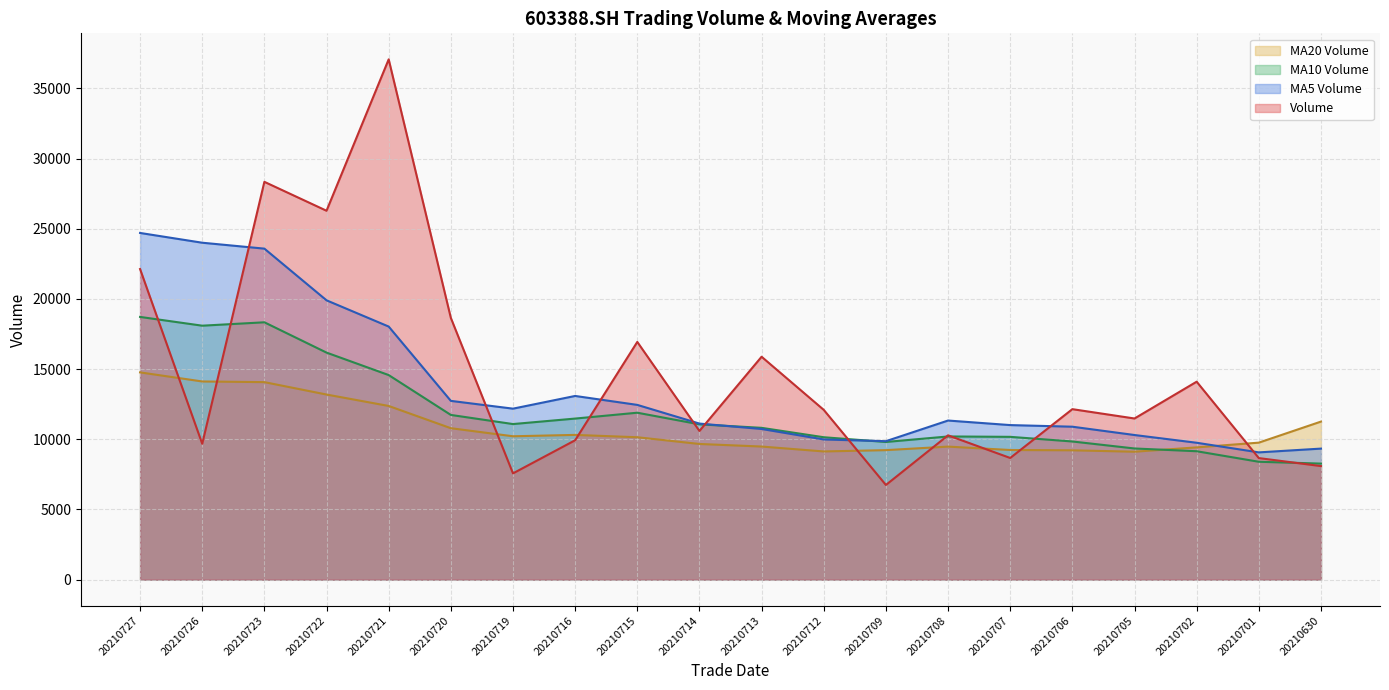

At which label is ma_v_5 closest to 16884?

20210721